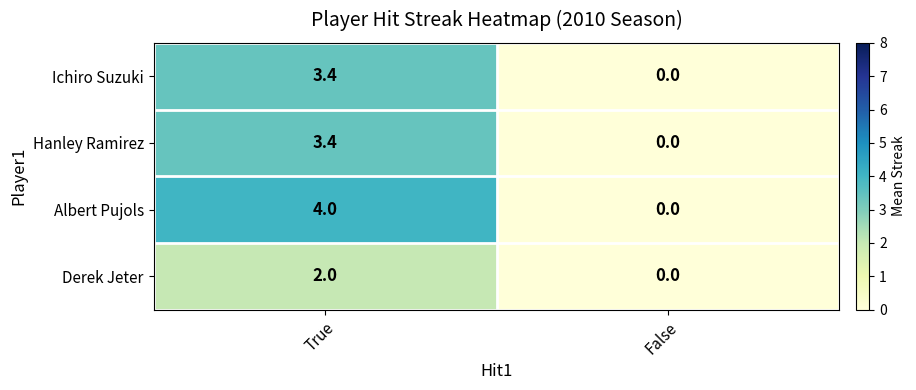

Between True and False, which series saw the biggest shift?

Albert Pujols